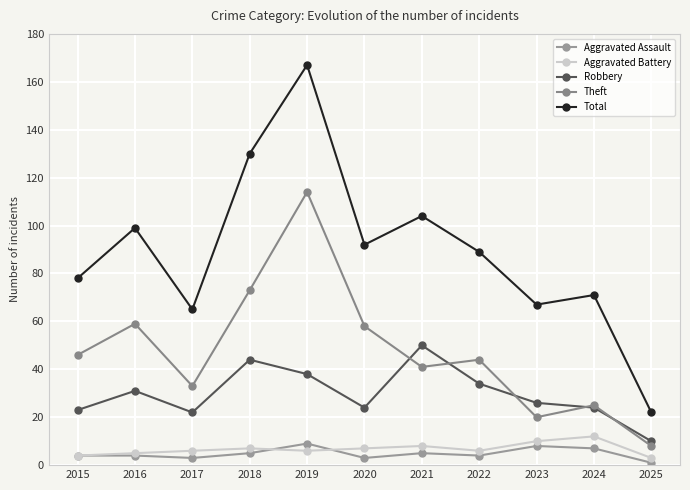

What is the value of the Aggravated Battery point at the 7th from the left?

8